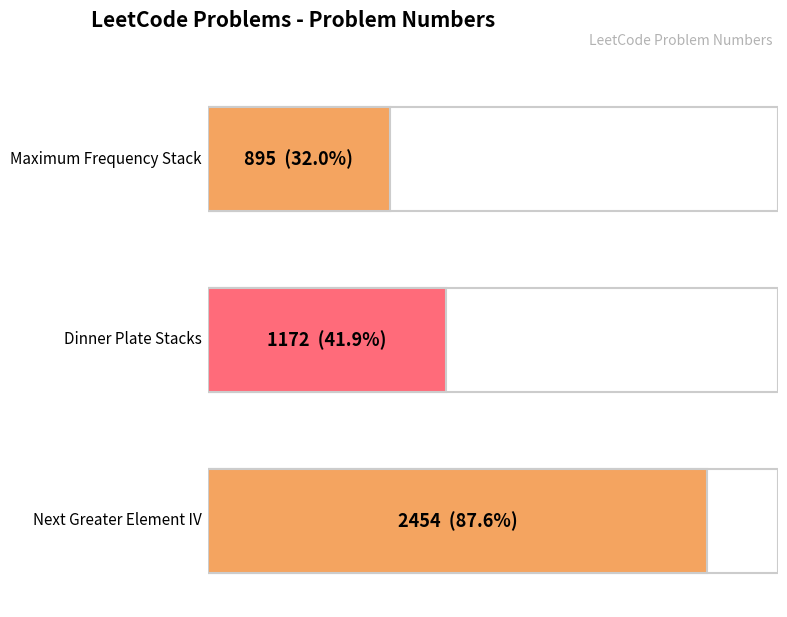

What is the label of the 3rd bar from the right?

Maximum Frequency Stack